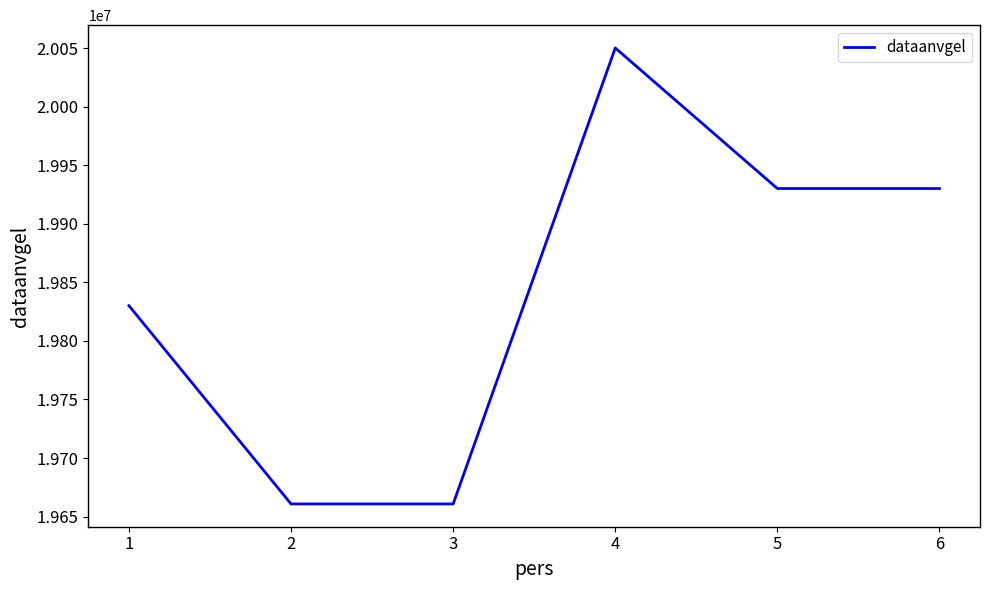

What is the sum of the values at 1 and 4?

39880202